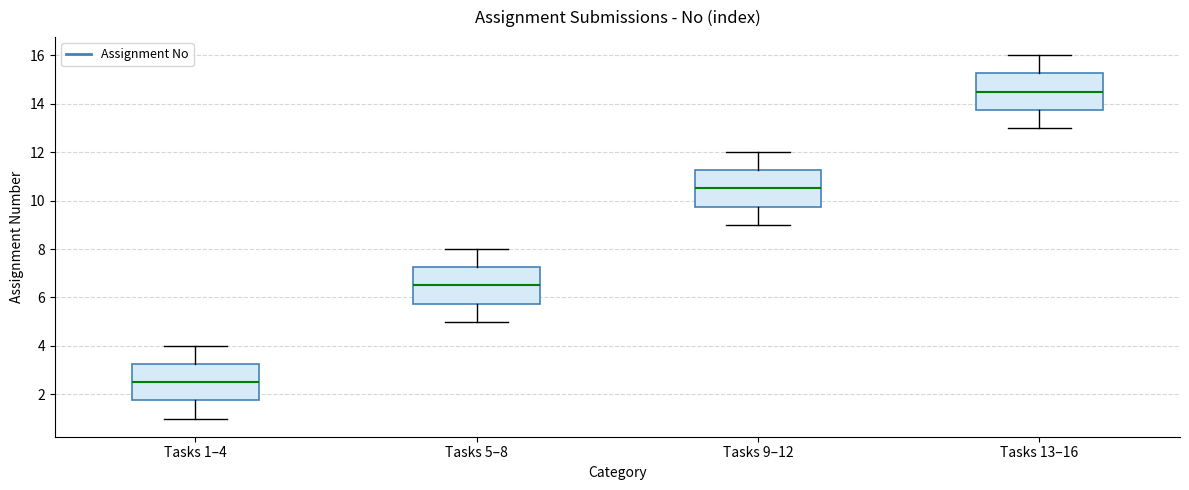

Which box has the lowest median line?

Tasks 1–4